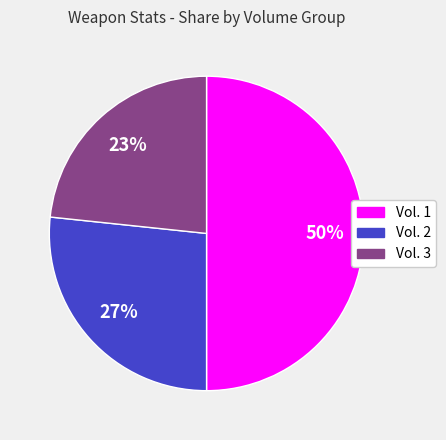

Between Vol. 1 and Vol. 2, which is larger?

Vol. 1